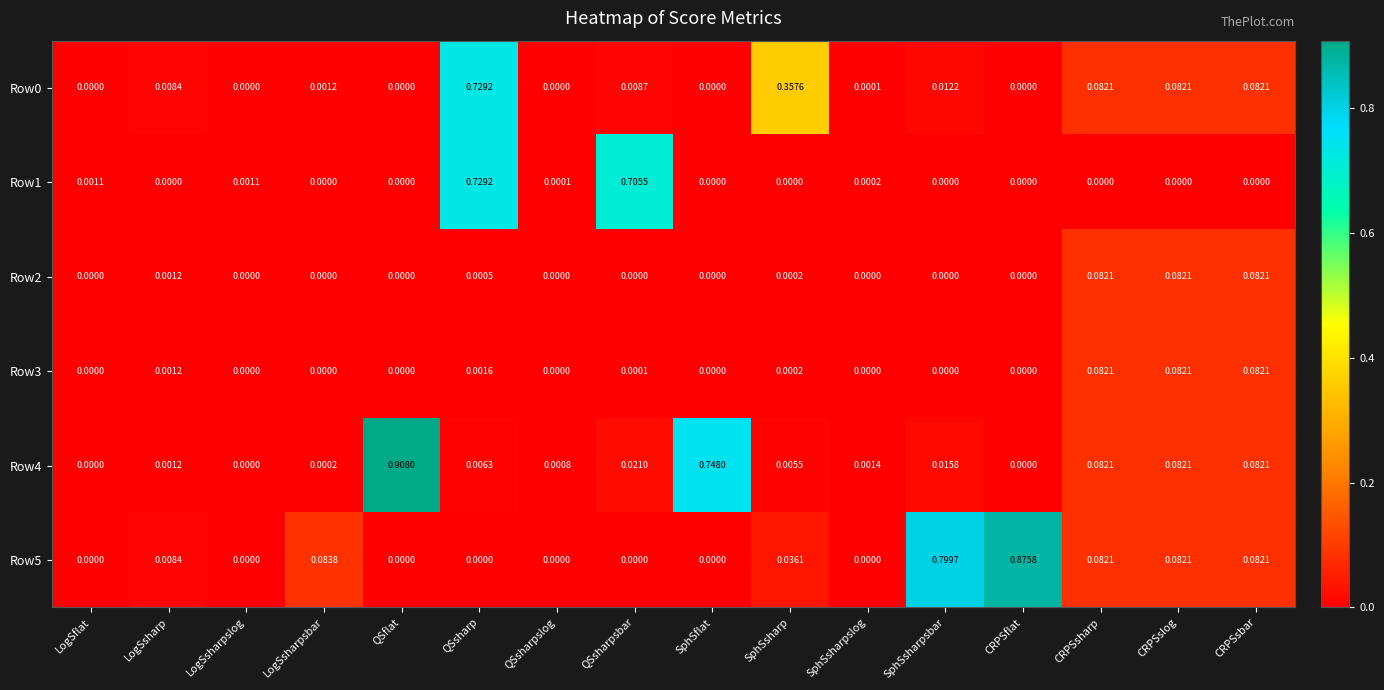

Which label corresponds to the largest value in the chart?

QSflat